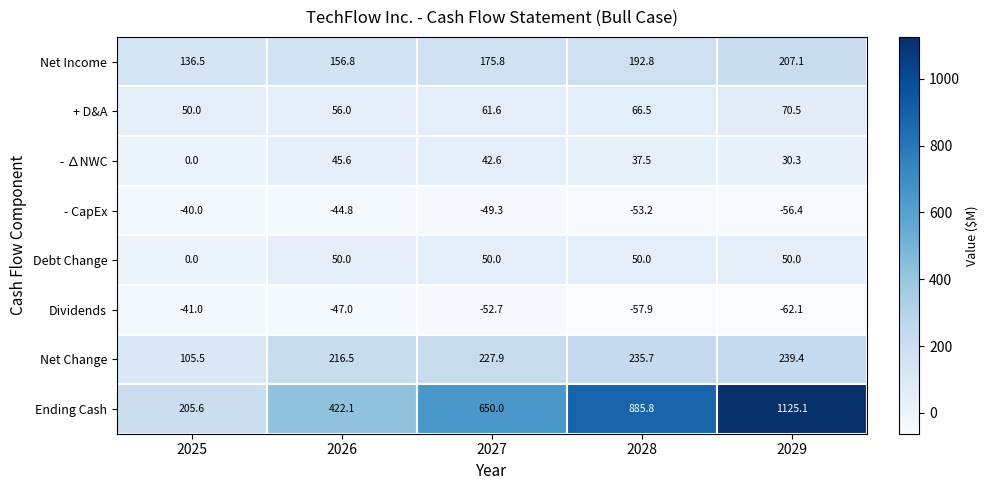

What is the difference between the highest and lowest values at 2028?

943.7